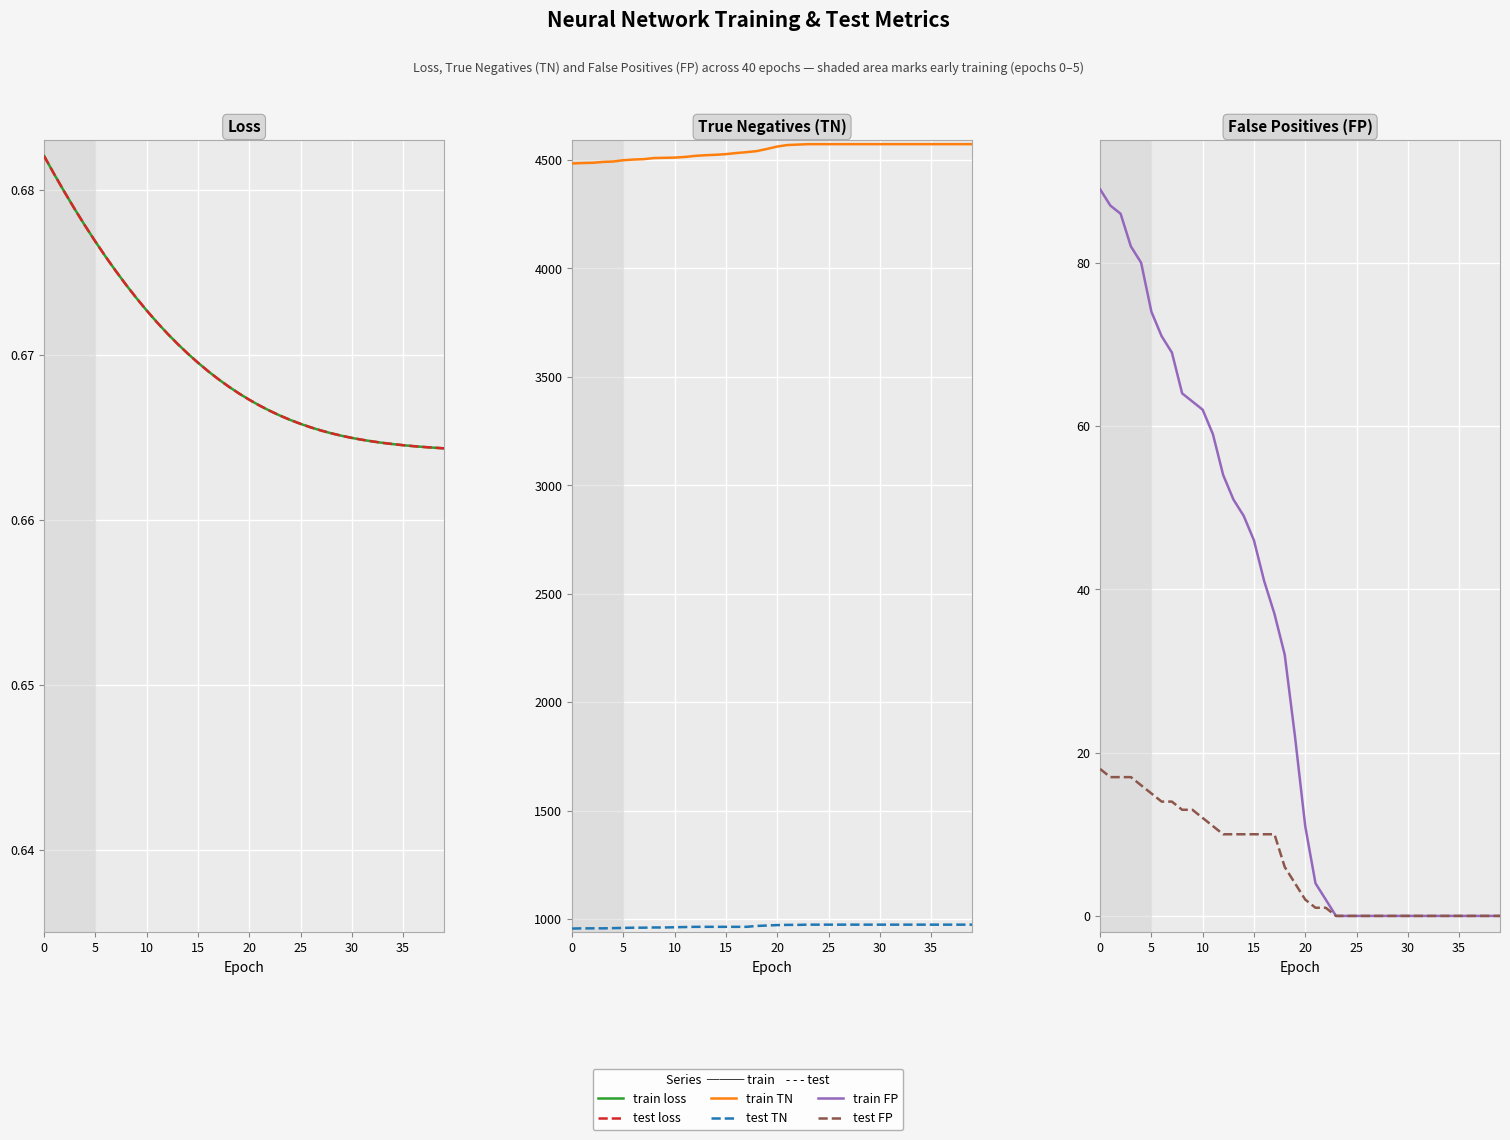

Reading right to left, what are all the values shown in this chart?

train loss: 0.7	0.7	0.7	0.7	0.7	0.7	0.7	0.7	0.7	0.7	0.7	0.7	0.7	0.7	0.7	0.7	0.7	0.7	0.7	0.7	0.7	0.7	0.7	0.7	0.7	0.7	0.7	0.7	0.7	0.7	0.7	0.7	0.7	0.7	0.7	0.7	0.7	0.7	0.7	0.7
test loss: 0.7	0.7	0.7	0.7	0.7	0.7	0.7	0.7	0.7	0.7	0.7	0.7	0.7	0.7	0.7	0.7	0.7	0.7	0.7	0.7	0.7	0.7	0.7	0.7	0.7	0.7	0.7	0.7	0.7	0.7	0.7	0.7	0.7	0.7	0.7	0.7	0.7	0.7	0.7	0.7
train TN: 4572.0	4572.0	4572.0	4572.0	4572.0	4572.0	4572.0	4572.0	4572.0	4572.0	4572.0	4572.0	4572.0	4572.0	4572.0	4572.0	4572.0	4570.0	4568.0	4561.0	4550.0	4540.0	4535.0	4531.0	4526.0	4523.0	4521.0	4518.0	4513.0	4510.0	4509.0	4508.0	4503.0	4501.0	4498.0	4492.0	4490.0	4486.0	4485.0	4483.0
test TN: 975.0	975.0	975.0	975.0	975.0	975.0	975.0	975.0	975.0	975.0	975.0	975.0	975.0	975.0	975.0	975.0	975.0	974.0	974.0	973.0	971.0	969.0	965.0	965.0	965.0	965.0	965.0	965.0	964.0	963.0	962.0	962.0	961.0	961.0	960.0	959.0	958.0	958.0	958.0	957.0
train FP: 0.0	0.0	0.0	0.0	0.0	0.0	0.0	0.0	0.0	0.0	0.0	0.0	0.0	0.0	0.0	0.0	0.0	2.0	4.0	11.0	22.0	32.0	37.0	41.0	46.0	49.0	51.0	54.0	59.0	62.0	63.0	64.0	69.0	71.0	74.0	80.0	82.0	86.0	87.0	89.0
test FP: 0.0	0.0	0.0	0.0	0.0	0.0	0.0	0.0	0.0	0.0	0.0	0.0	0.0	0.0	0.0	0.0	0.0	1.0	1.0	2.0	4.0	6.0	10.0	10.0	10.0	10.0	10.0	10.0	11.0	12.0	13.0	13.0	14.0	14.0	15.0	16.0	17.0	17.0	17.0	18.0